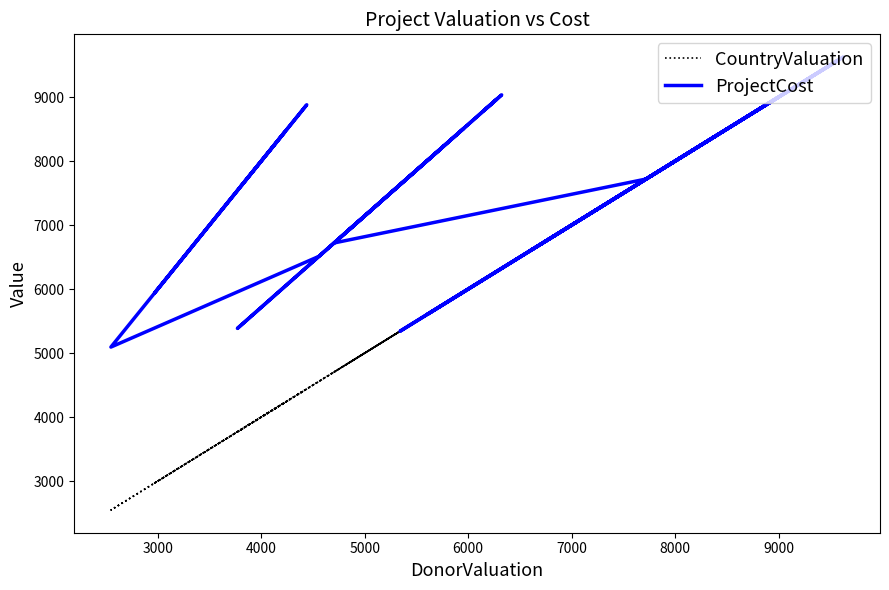

Is it true that CountryValuation equals 1993 at 9000?

False